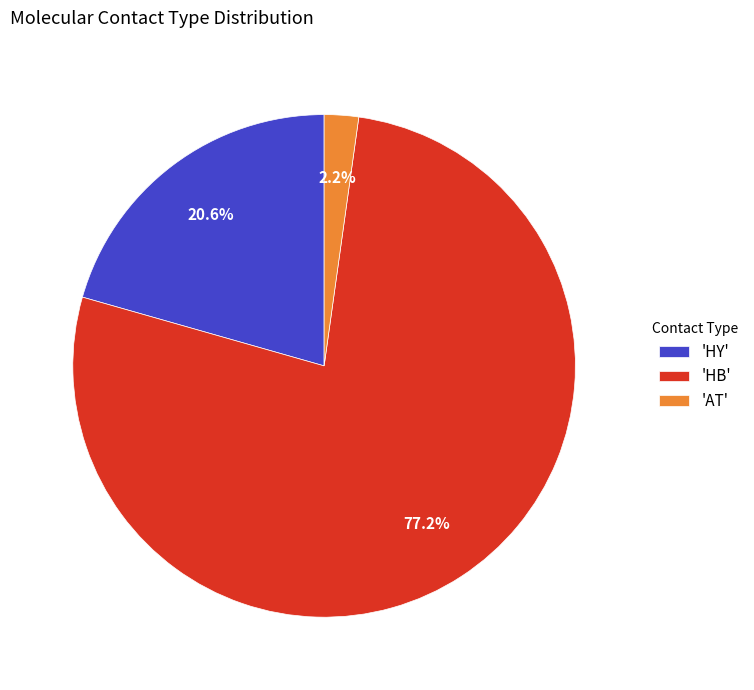

To the nearest percent, what is the difference between the largest and smallest slice percentages?

75%